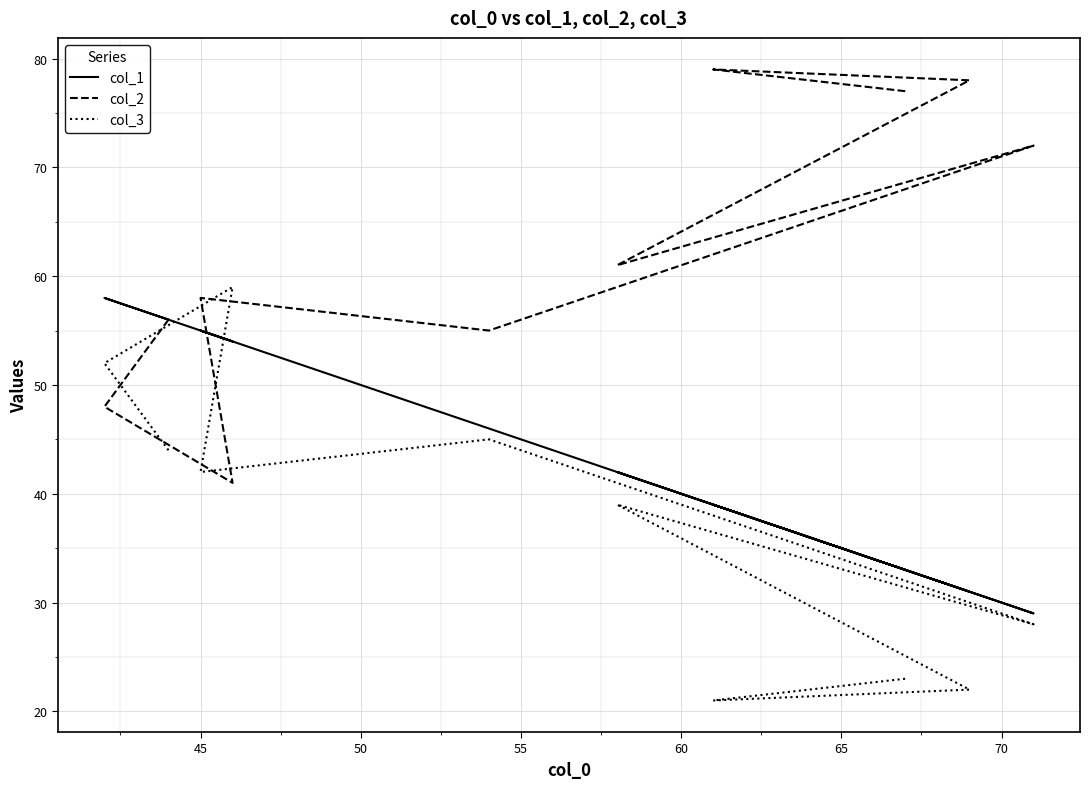

What is the maximum value for col_2?

79